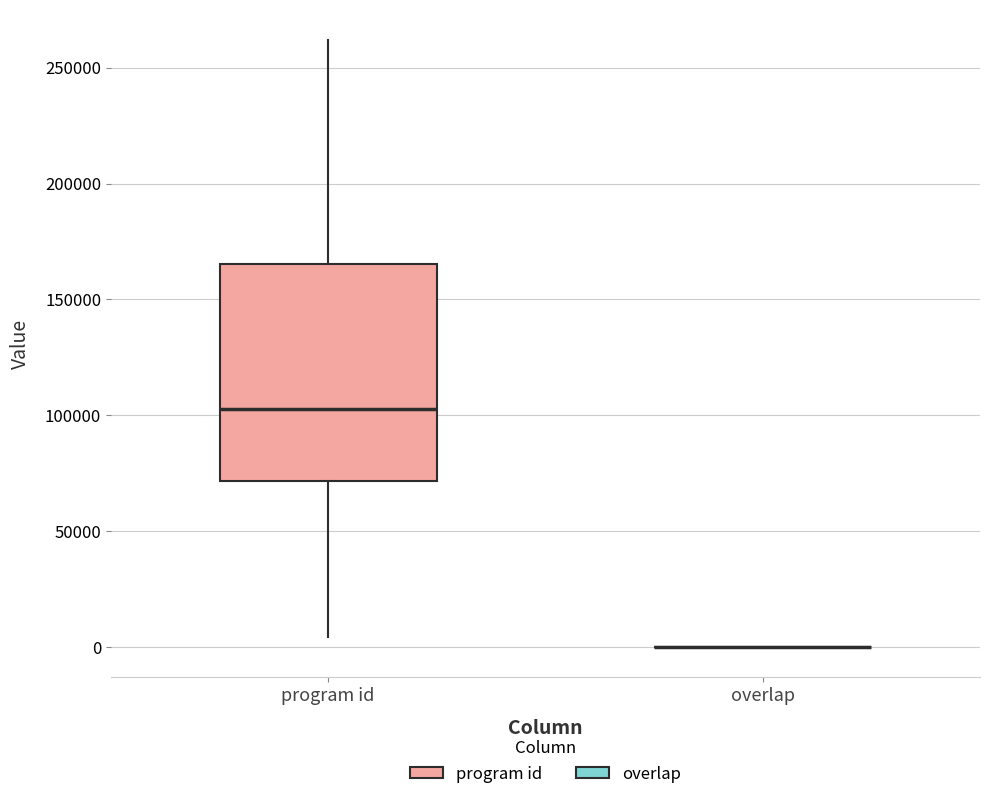

Comparing the boxes themselves (not the whiskers), which one is the tallest?

program id